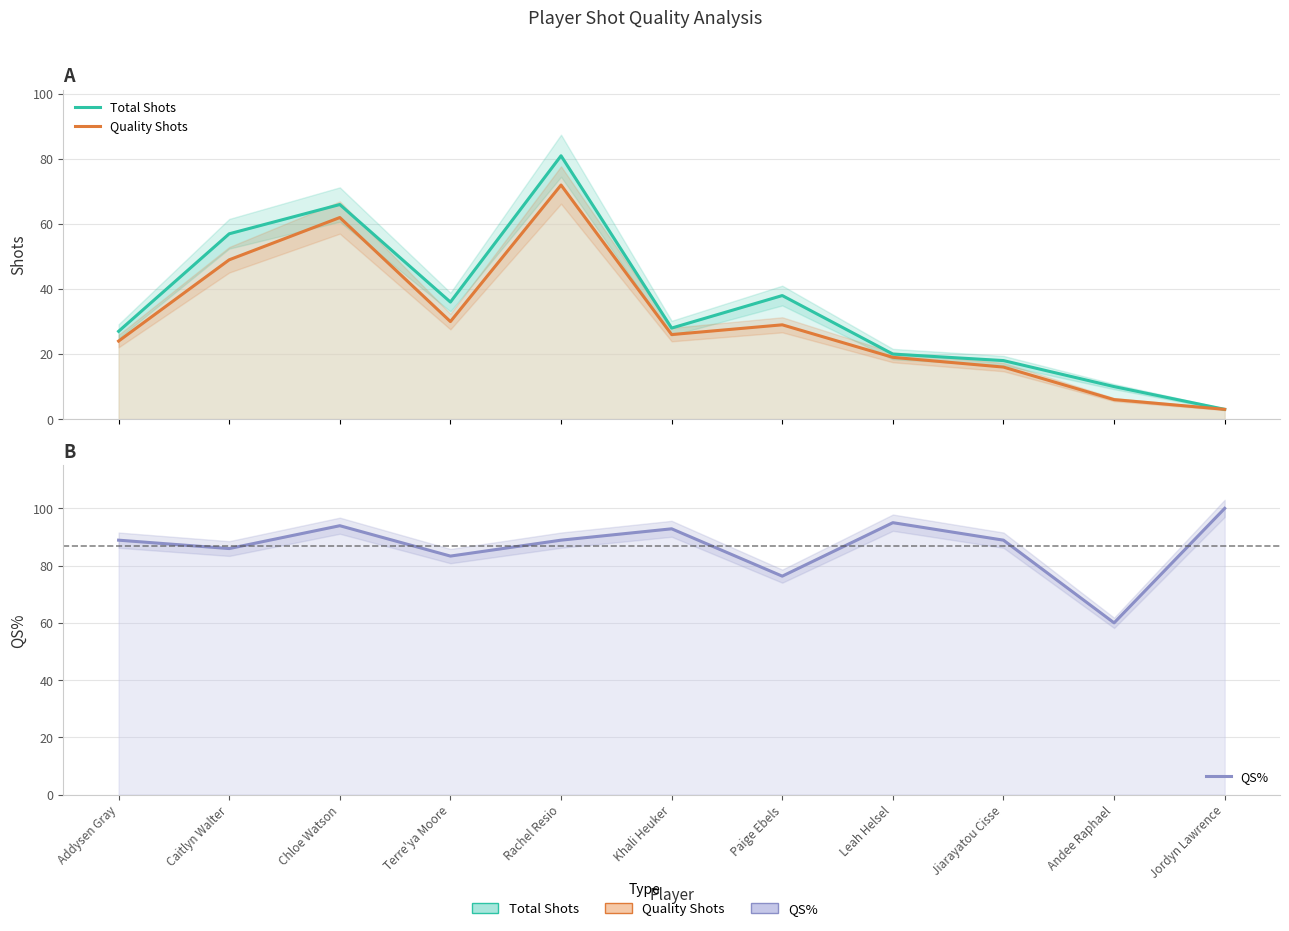

True or false: Total Shots and Quality Shots cross at least once.

False